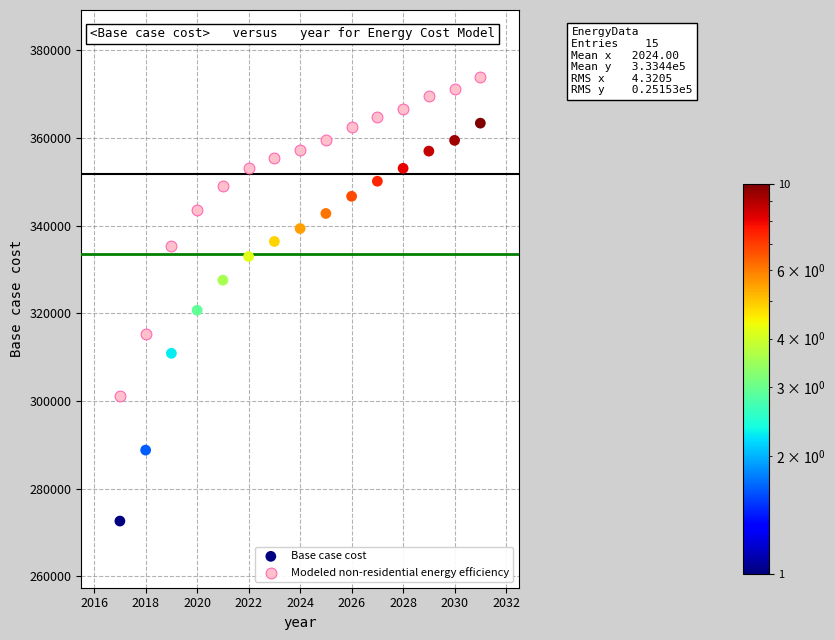

Across all series, what Y value is closest to 323290?

320686.4